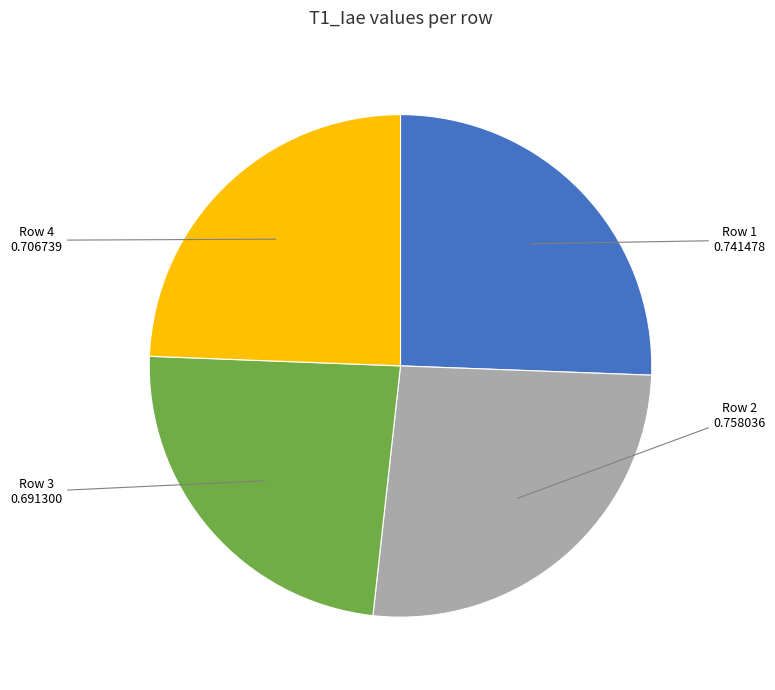

Is it true that Row 1 is 26% of the pie?

True